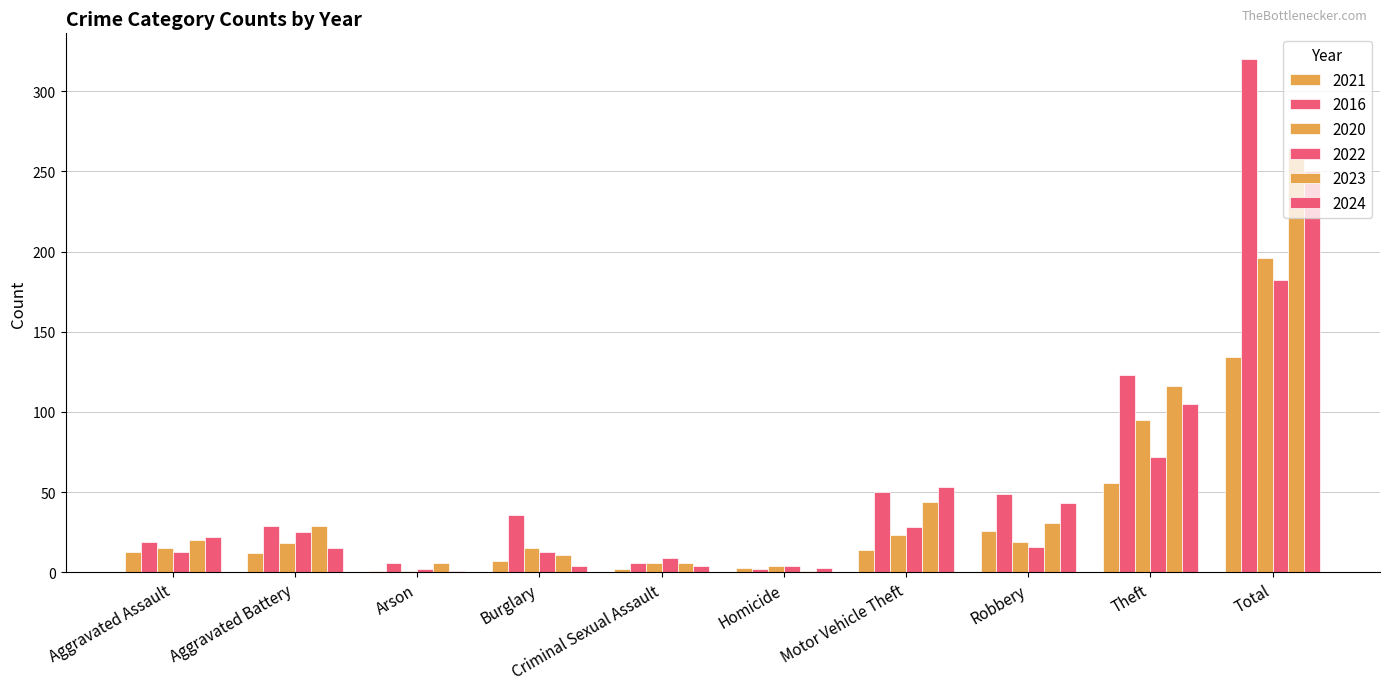

Count the number of data series in this chart.

6